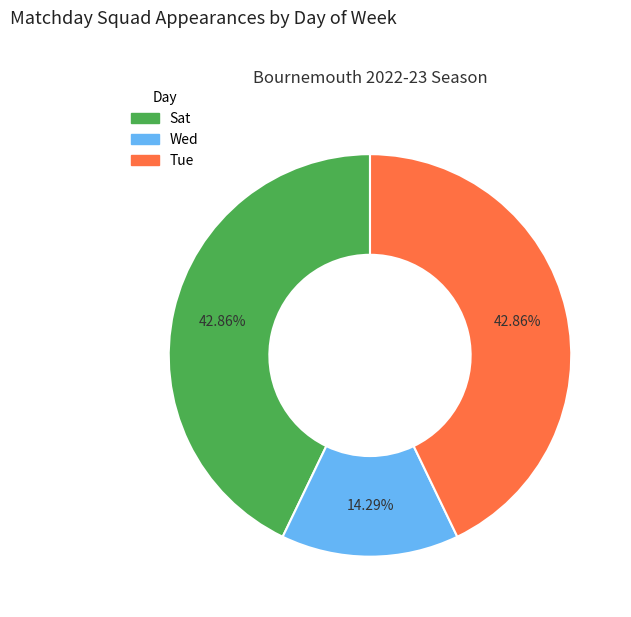

What is the total percentage of Sat and Tue?

85.7%